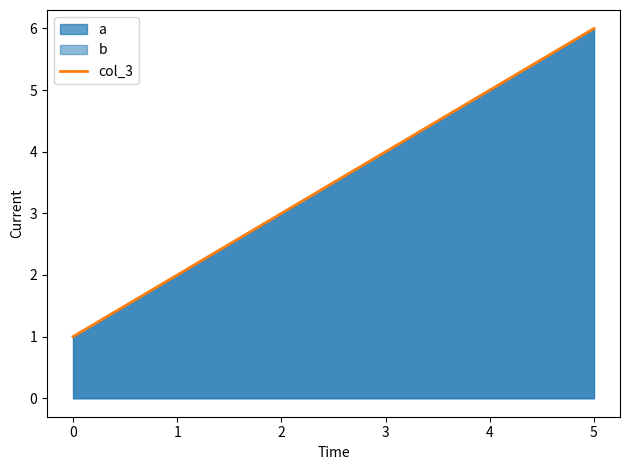

Rank the categories by value from lowest to highest.

0, 1, 2, 3, 4, 5